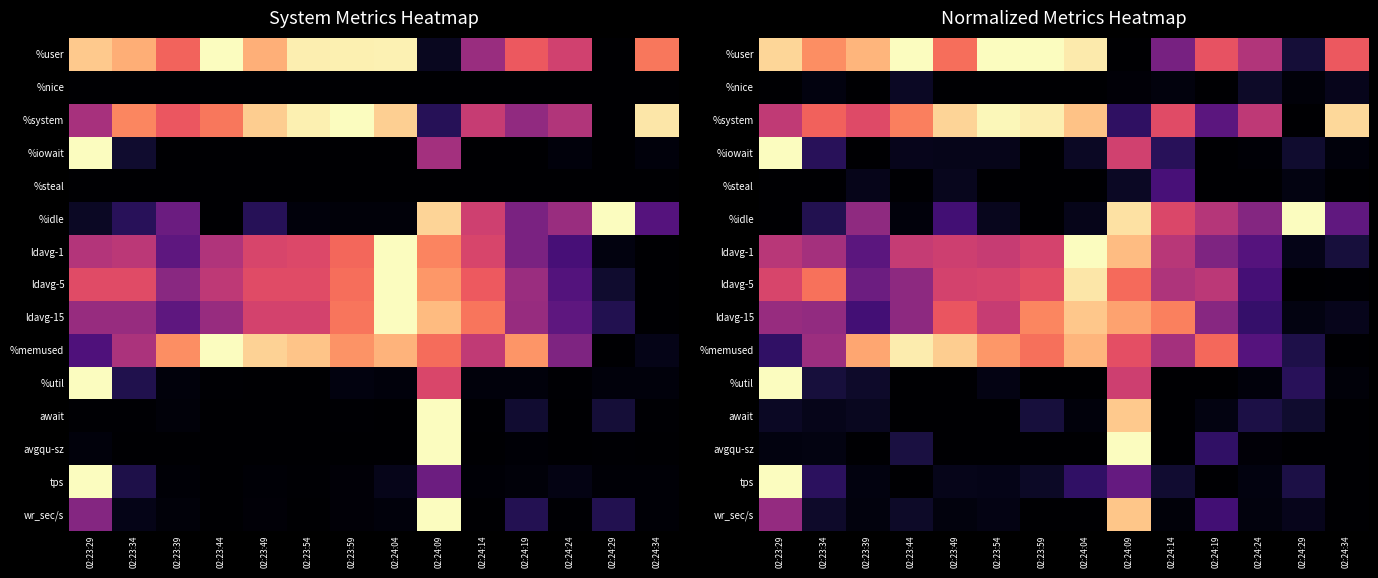

How many positive values does the %util series have?

8